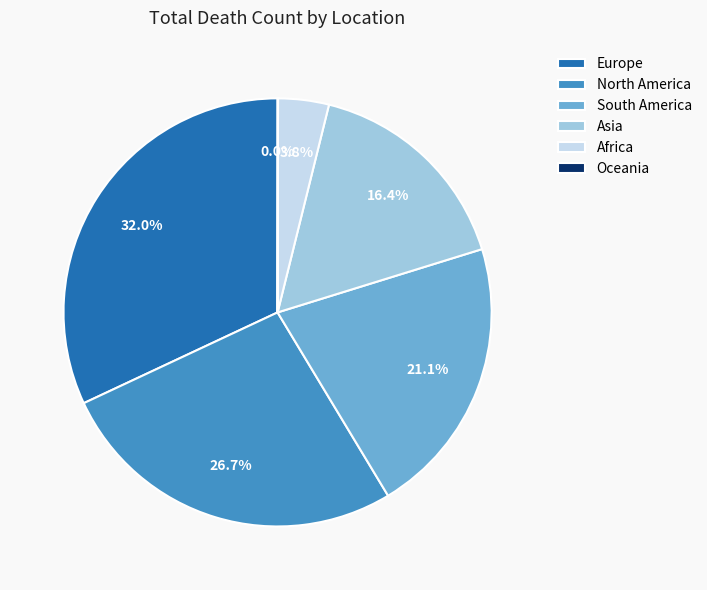

Combined, do Africa and South America account for over 50%?

No